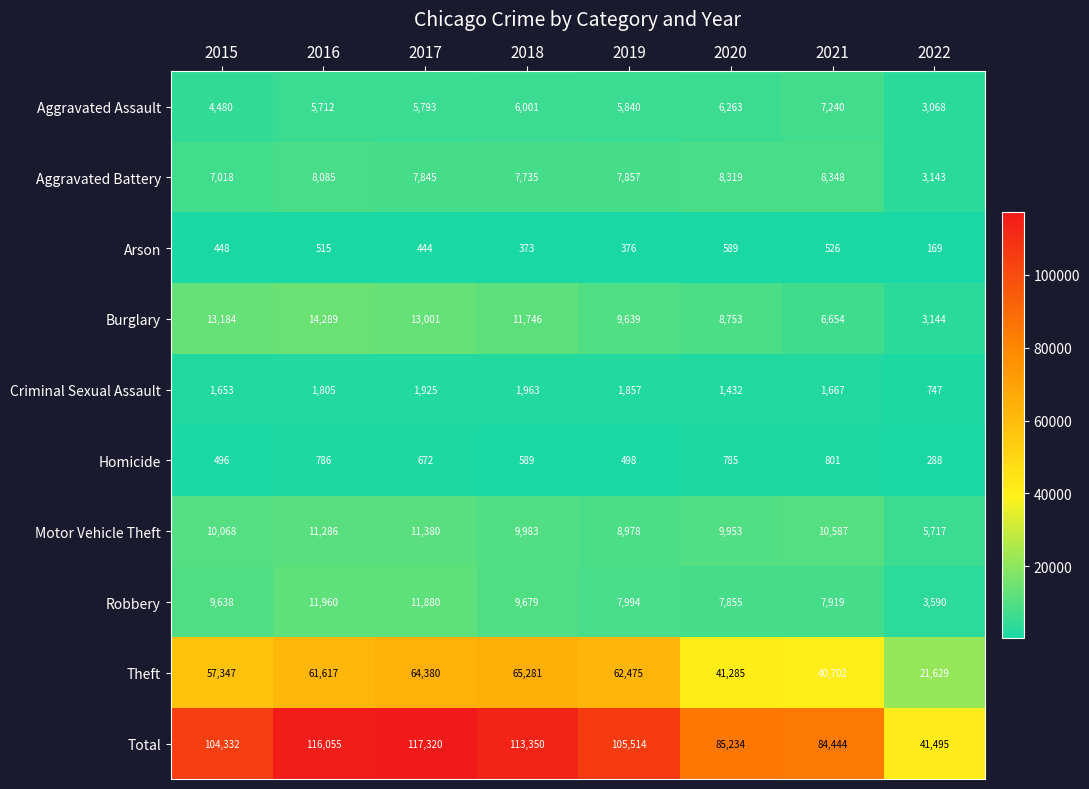

Which series changed the most between 2018 and 2021?

Total